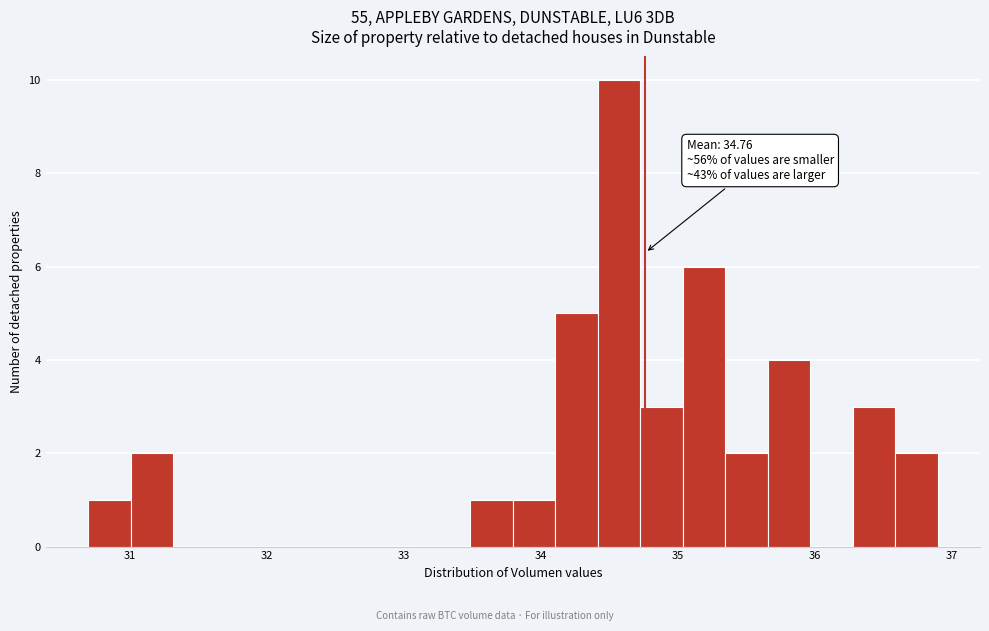

Around what value on the x-axis is the tallest bar? Give the approximate position of its centre, as read against the axis.

34.6